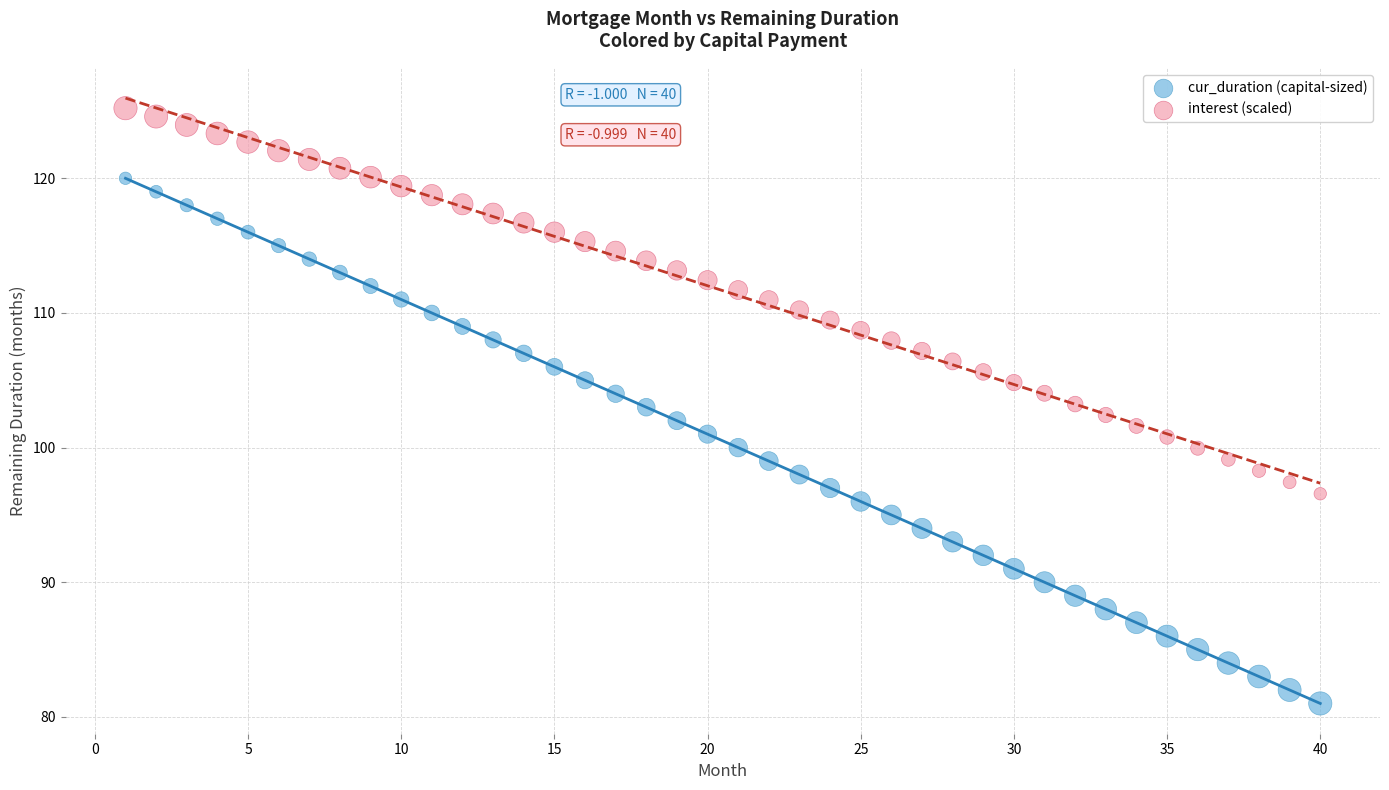

Which series reaches the minimum Y coordinate?

cur_duration (capital-sized)